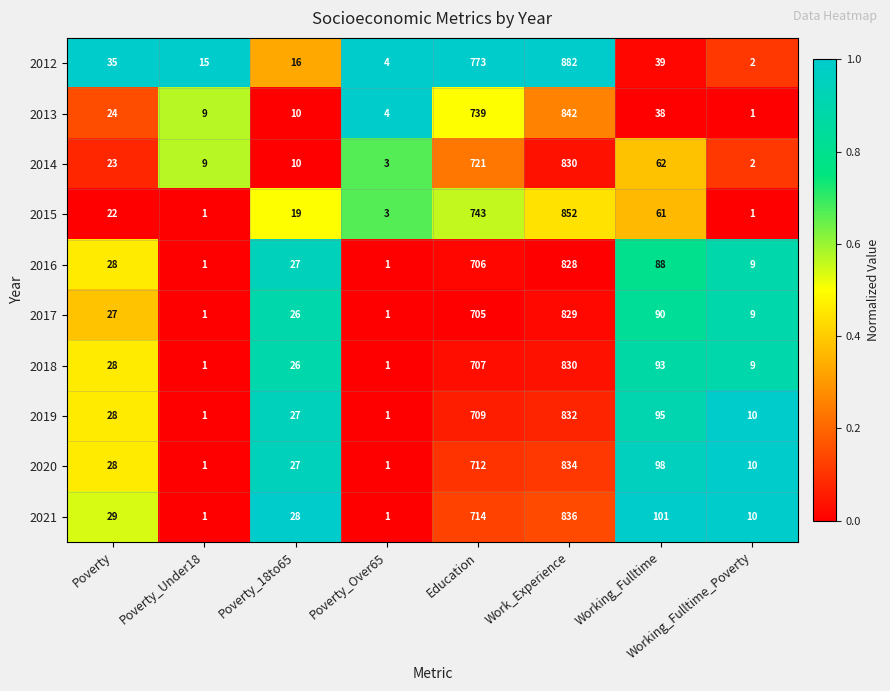

Between Poverty_Under18 and Poverty_Over65, which series saw the biggest shift?

2012